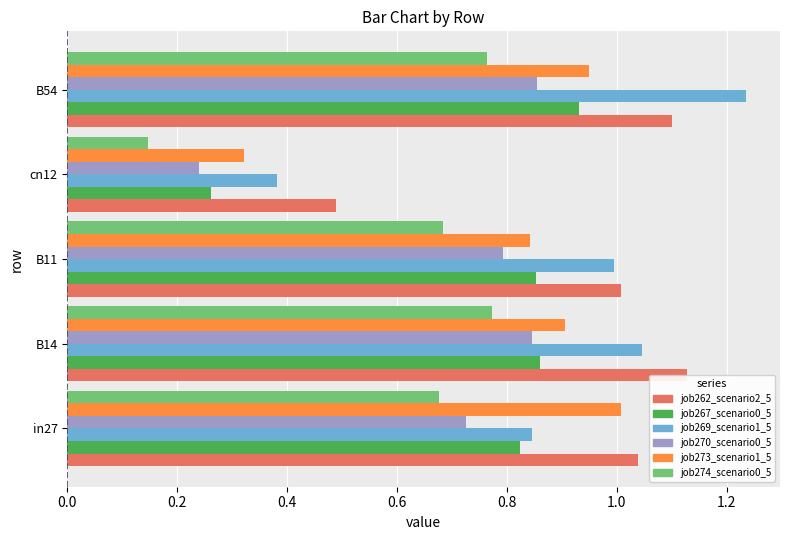

Which category has the highest value across all series?

B54